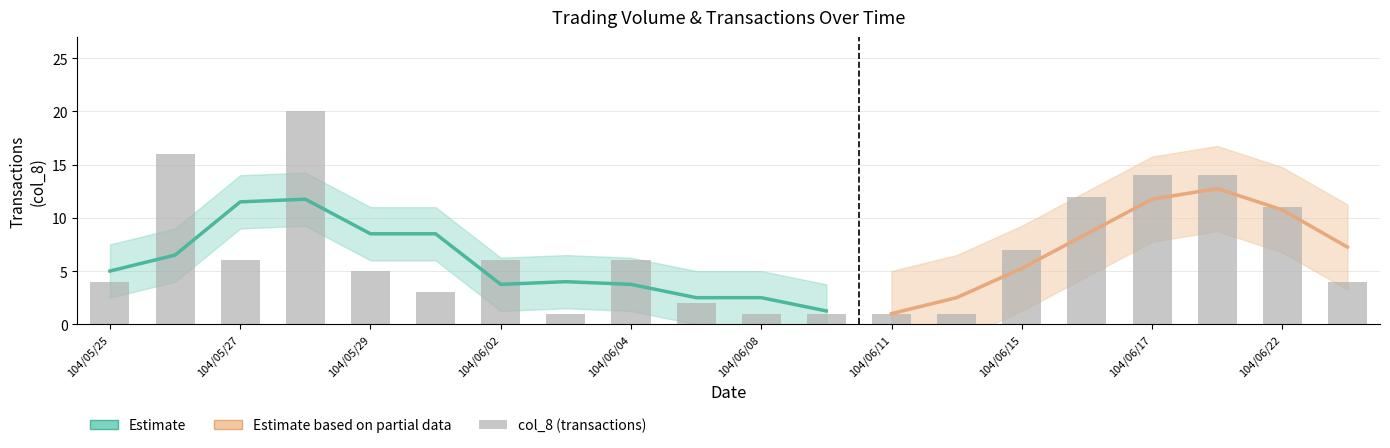

Reading left to right, extract all data points from this chart.

4	16	6	20	5	3	6	1	6	2	1	1	1	1	7	12	14	14	11	4